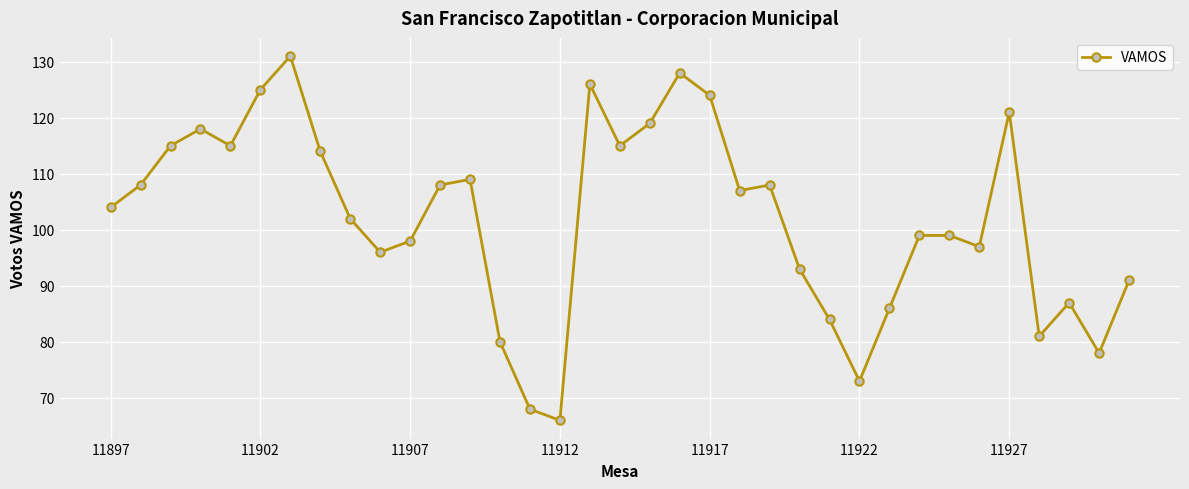

True or false: there are more than 2 points higher than both neighbors.

True